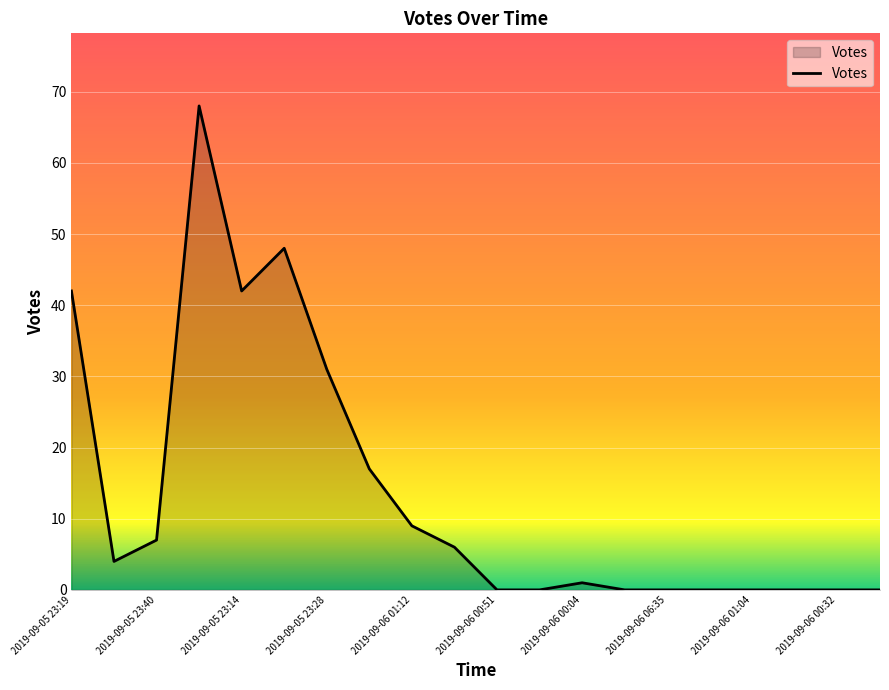

Count the number of data series in this chart.

1